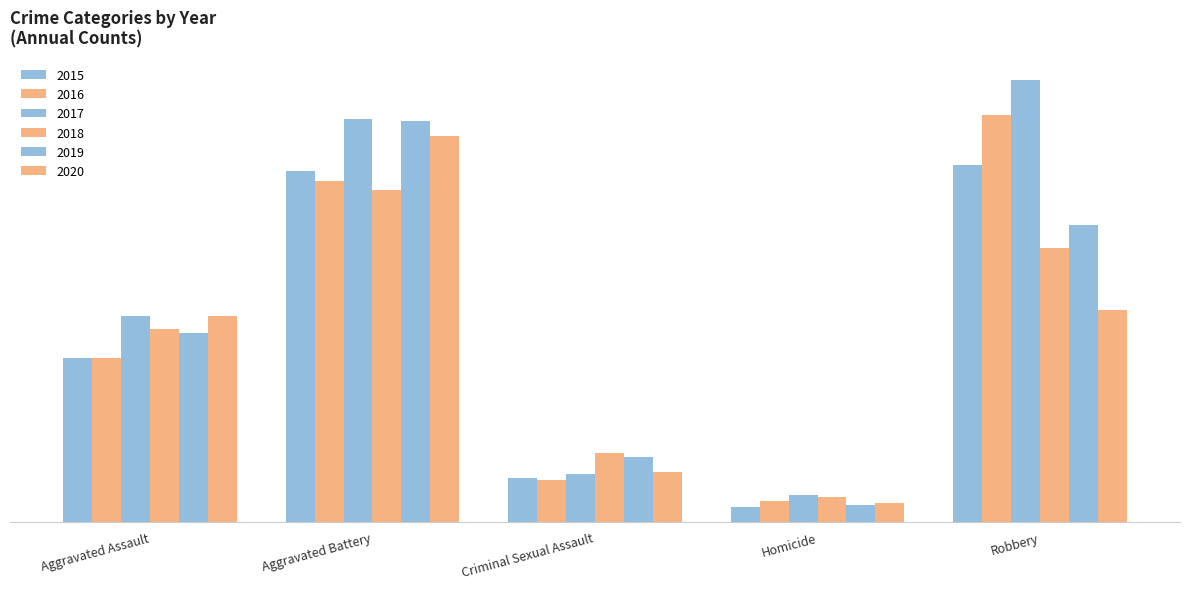

What is the maximum value for 2020?

186